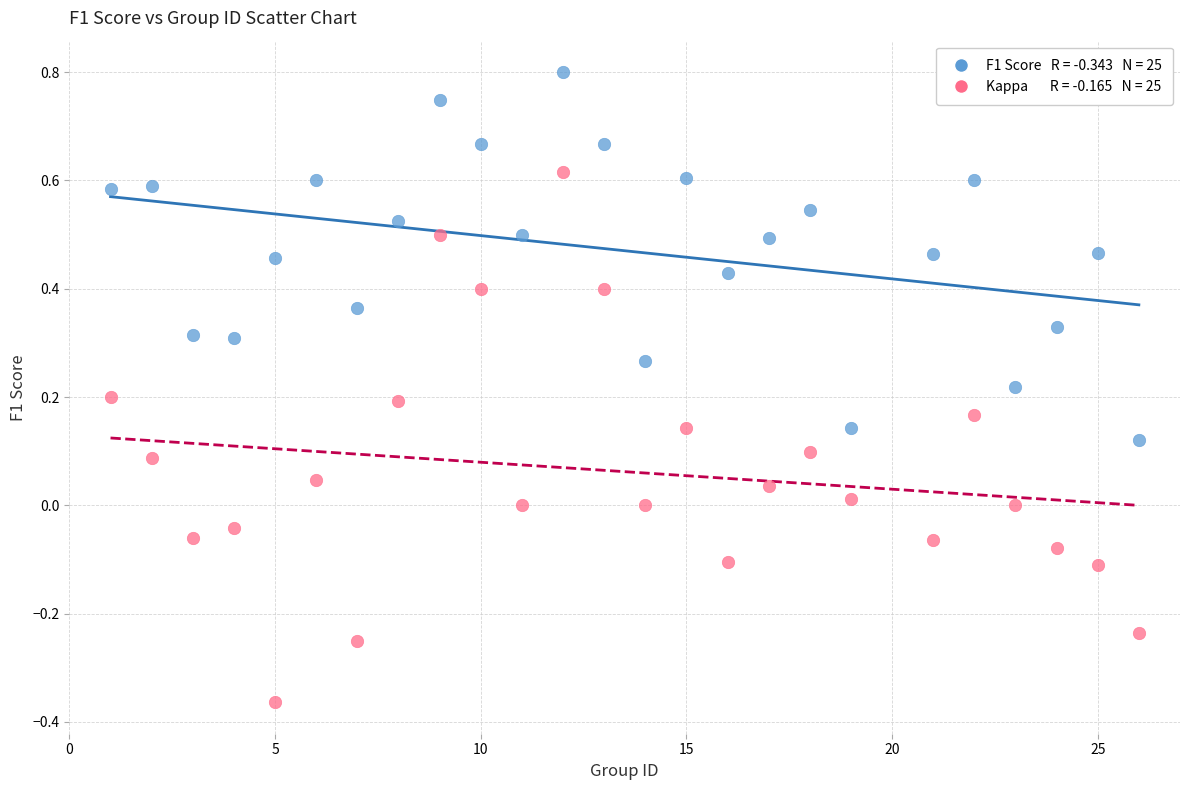

Across all data points, what is the range of X values (max minus min)?

25.0